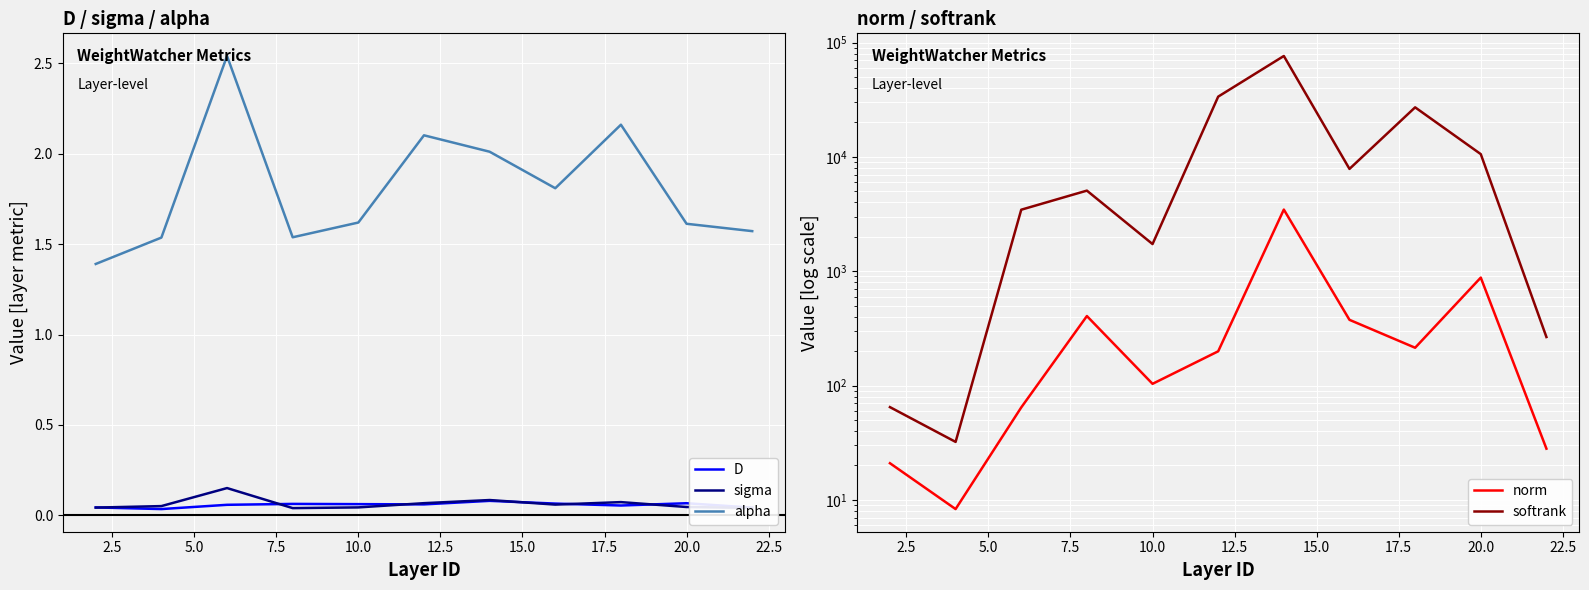

True or false: alpha and D cross at least once.

False